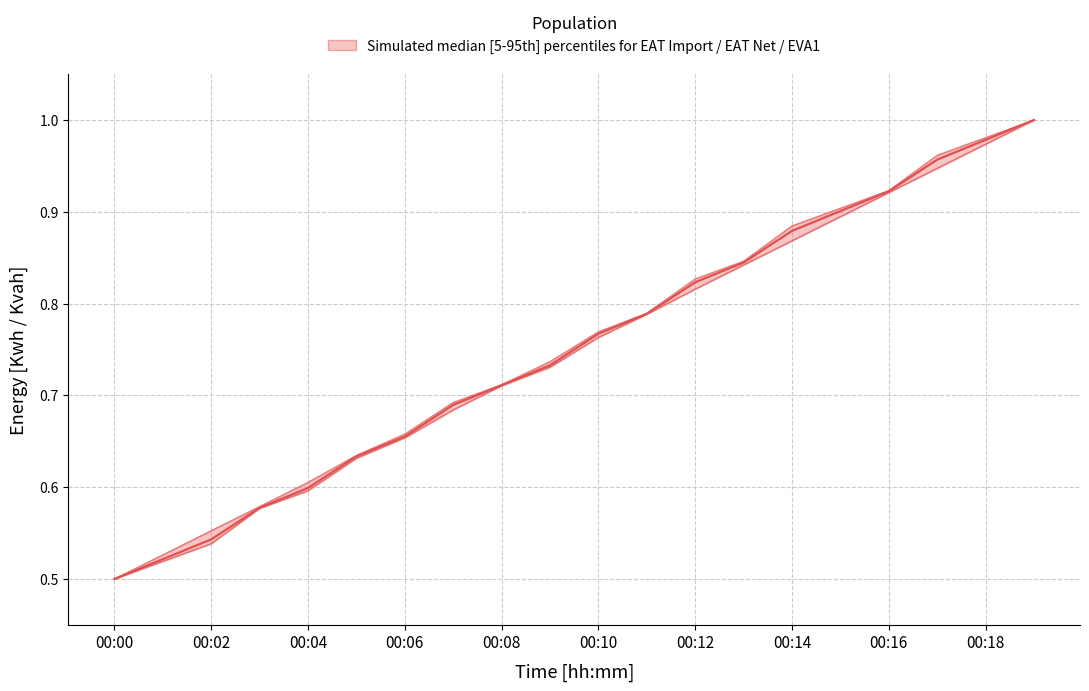

The Lower bound series shows 0.3 at 00:18. True or false?

False